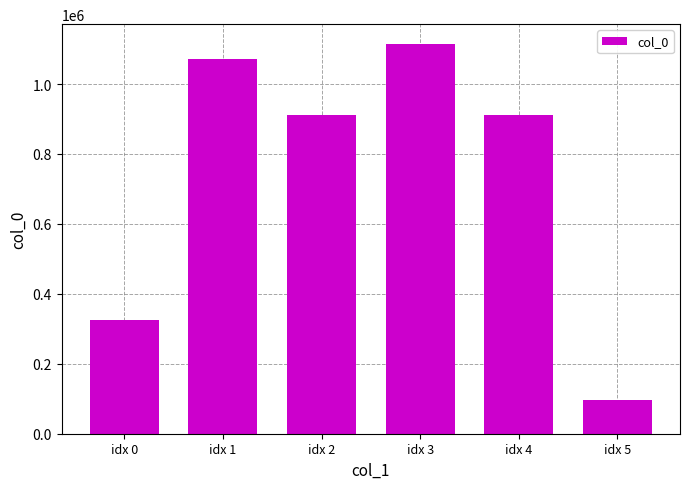

Is it true that the value at idx 1 is 555259?

False